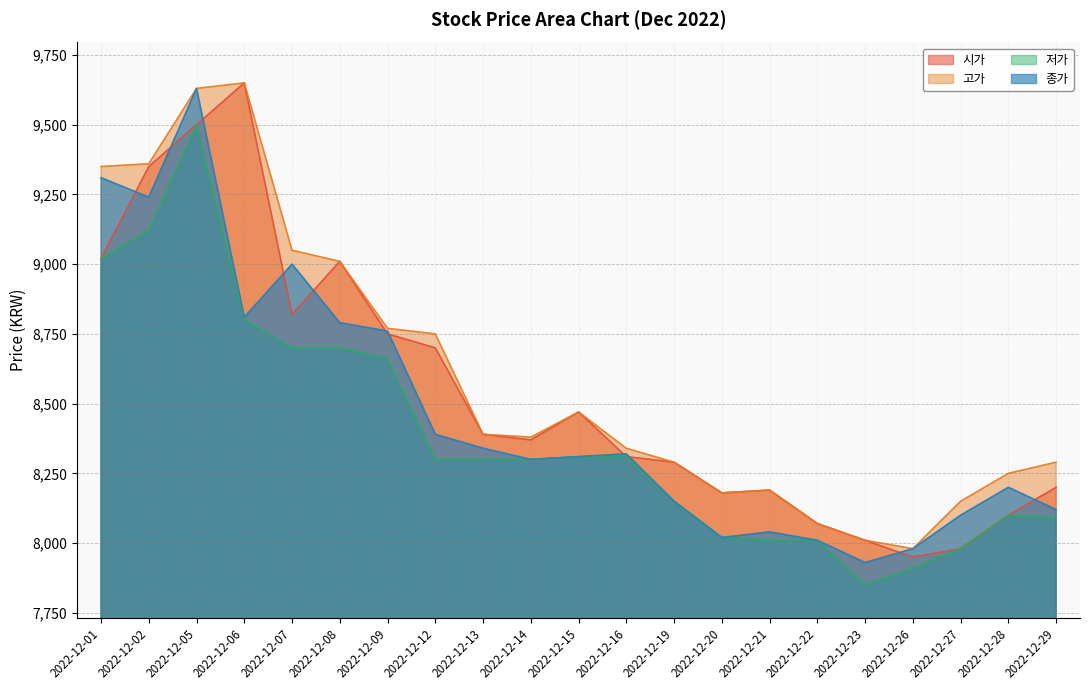

How many lines are shown in the chart?

4